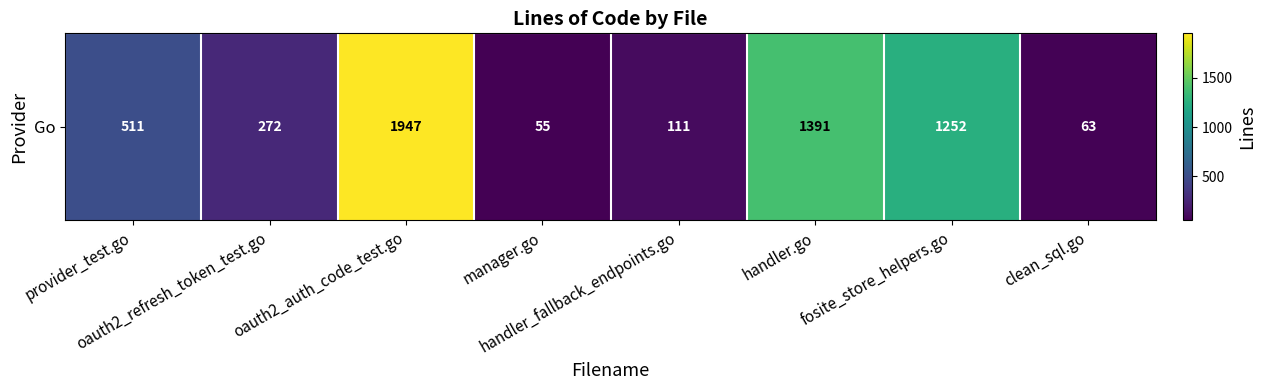

List the labels in order of value, largest first.

oauth2_auth_code_test.go, handler.go, fosite_store_helpers.go, provider_test.go, oauth2_refresh_token_test.go, handler_fallback_endpoints.go, clean_sql.go, manager.go